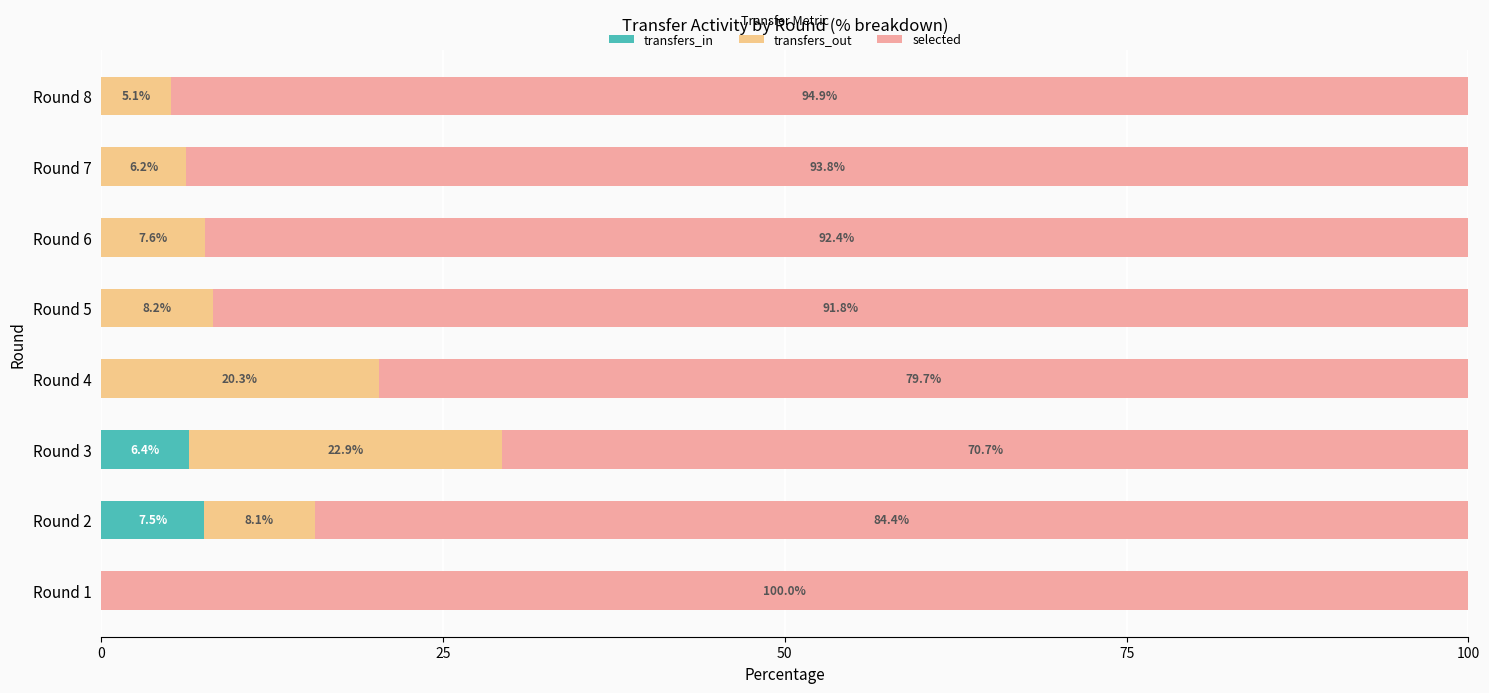

How many categories are shown in the chart?

8